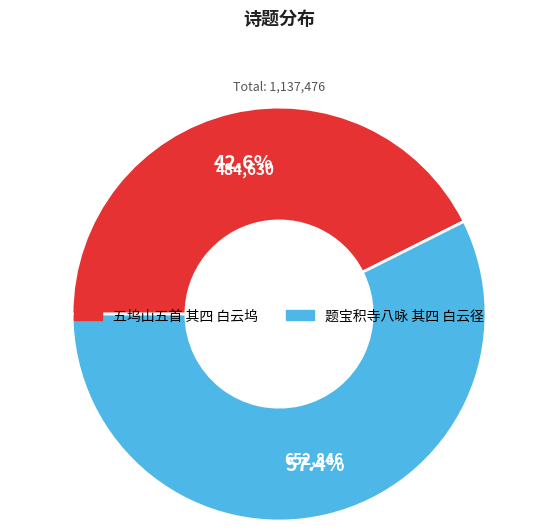

Which has a higher value, 题宝积寺八咏 其四 白云径 or 五坞山五首 其四 白云坞?

题宝积寺八咏 其四 白云径